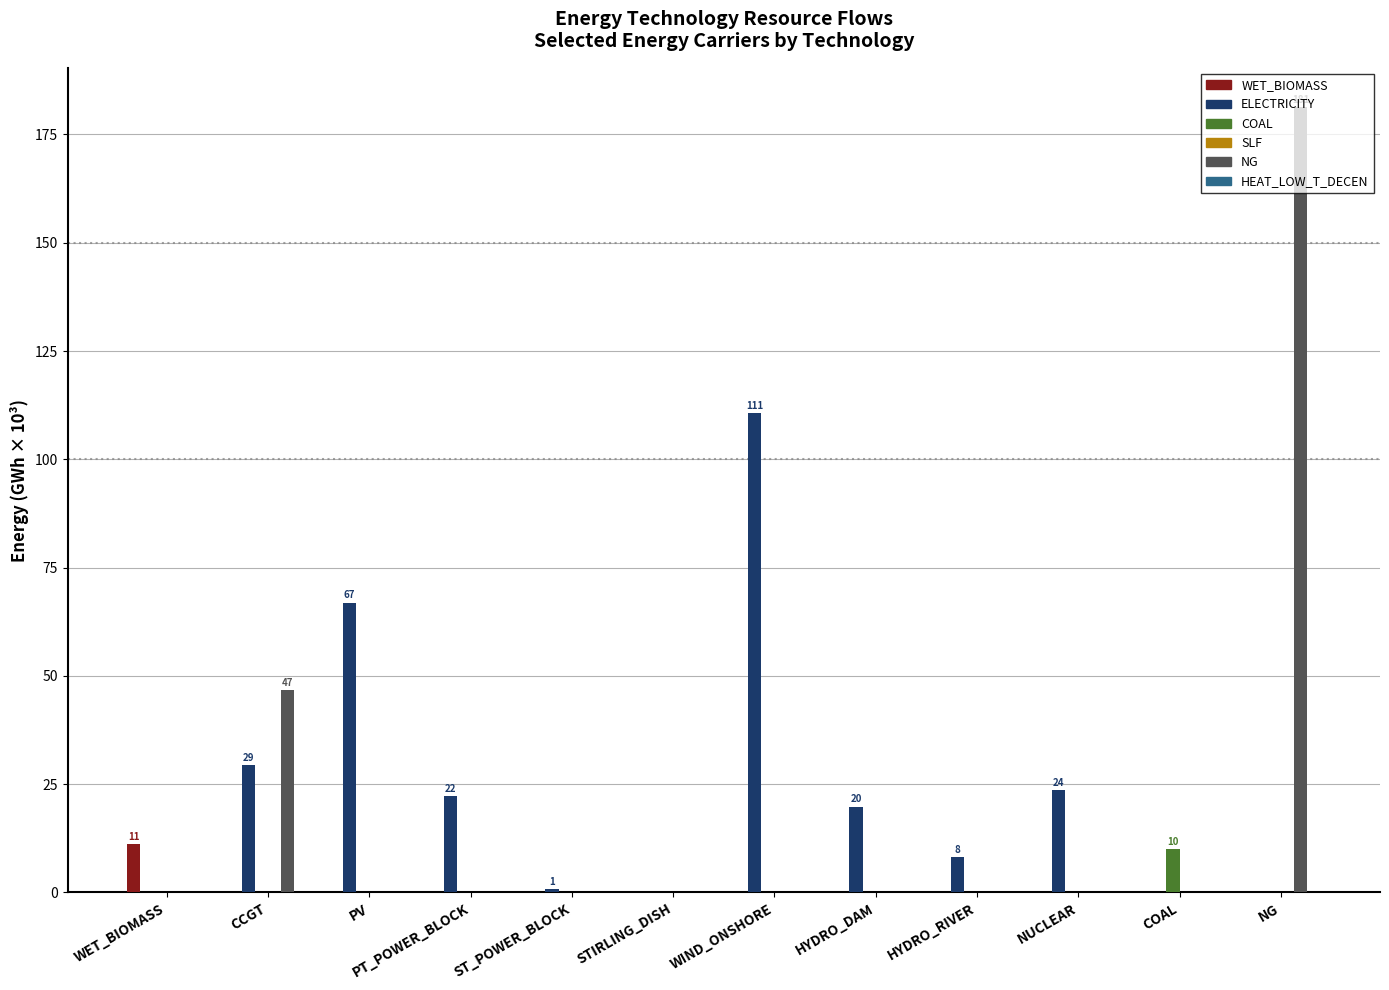

Which series has the largest total across all categories?

ELECTRICITY